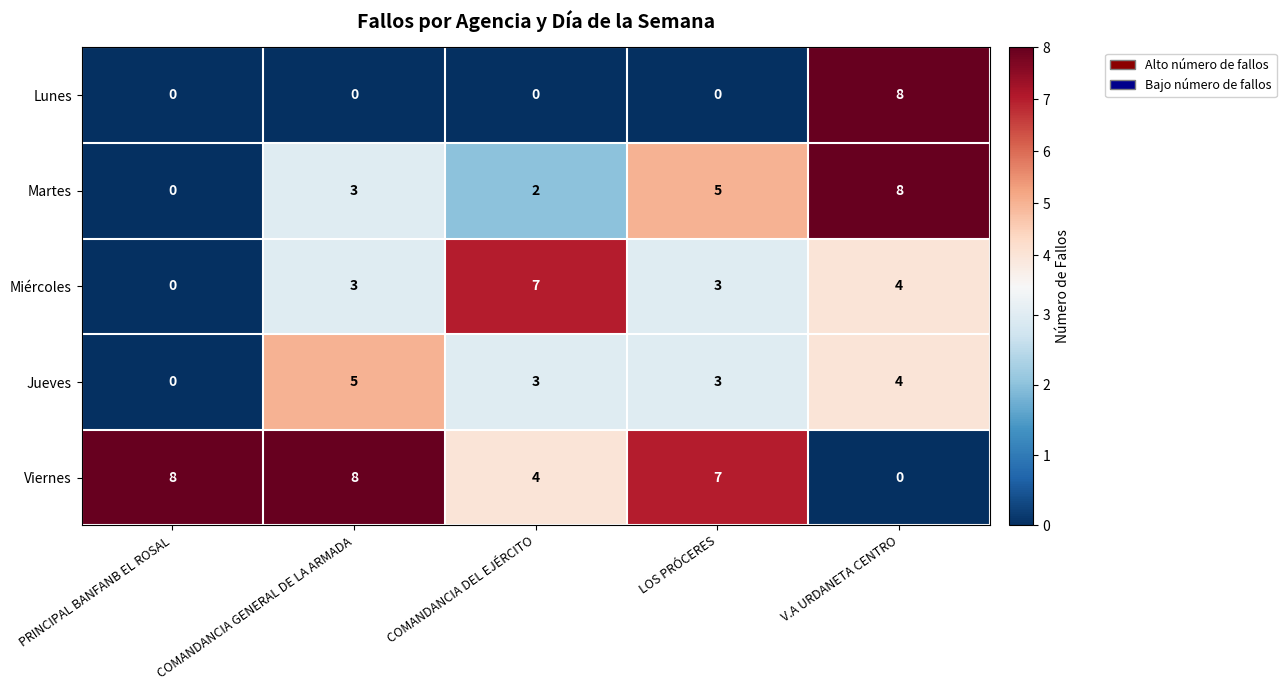

What is the total value across all series at COMANDANCIA DEL EJÉRCITO?

16